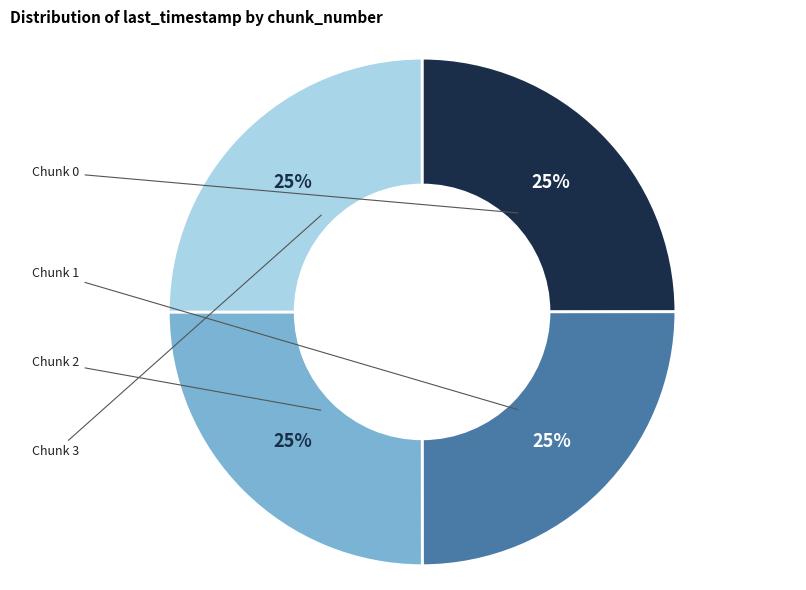

To the nearest percent, what is the average slice percentage?

25%